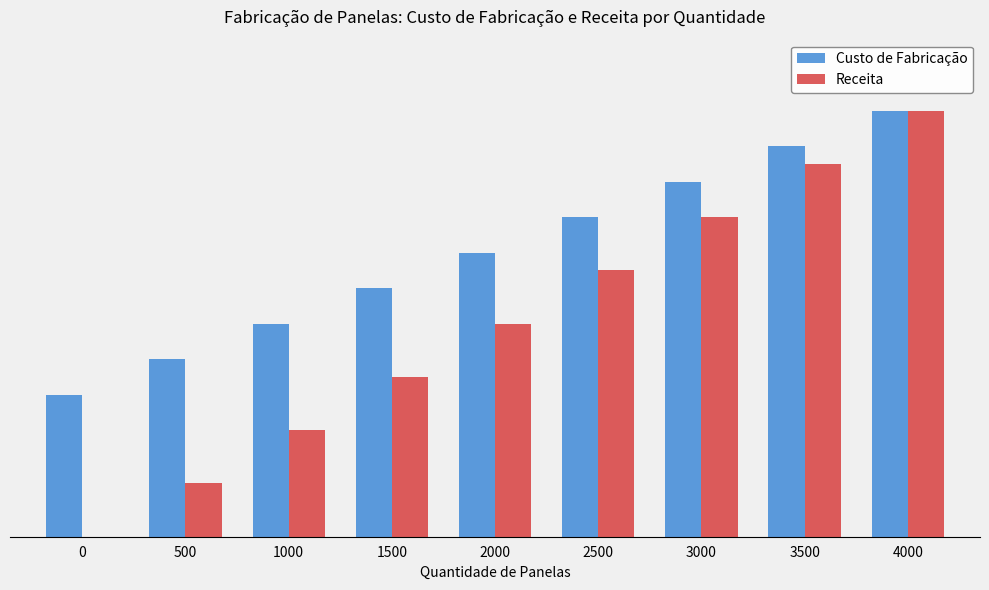

What are all the series names shown in the legend?

Custo de Fabricação, Receita